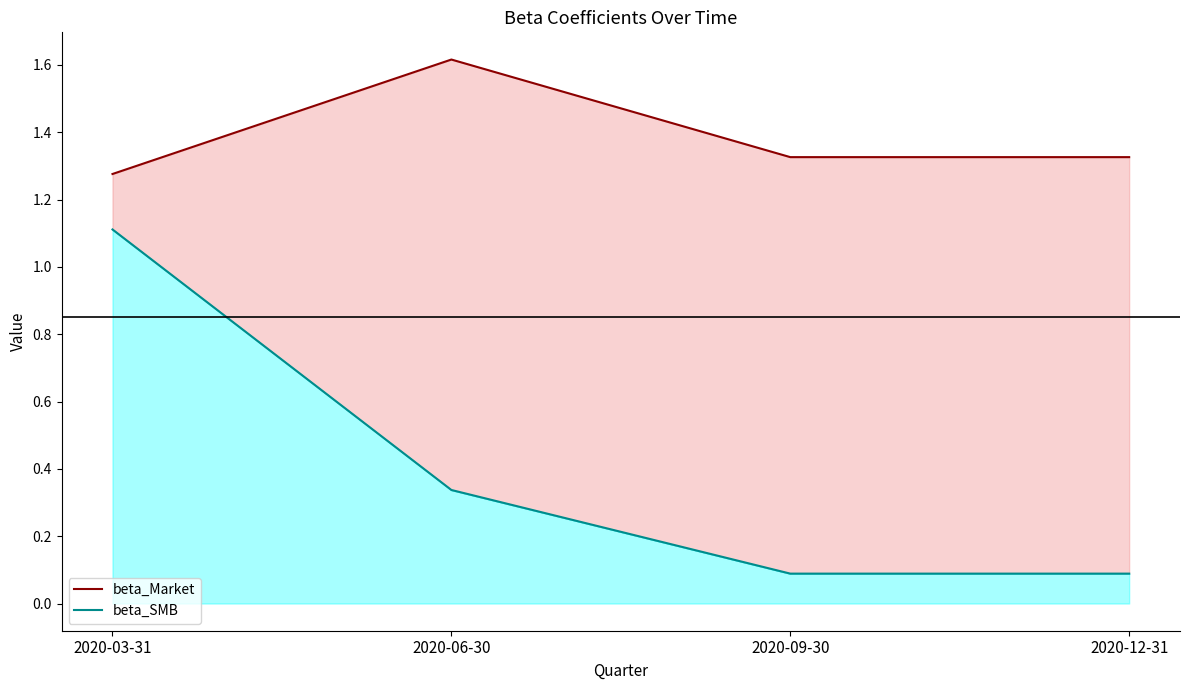

What is the label of the 2nd point from the right?

2020-09-30